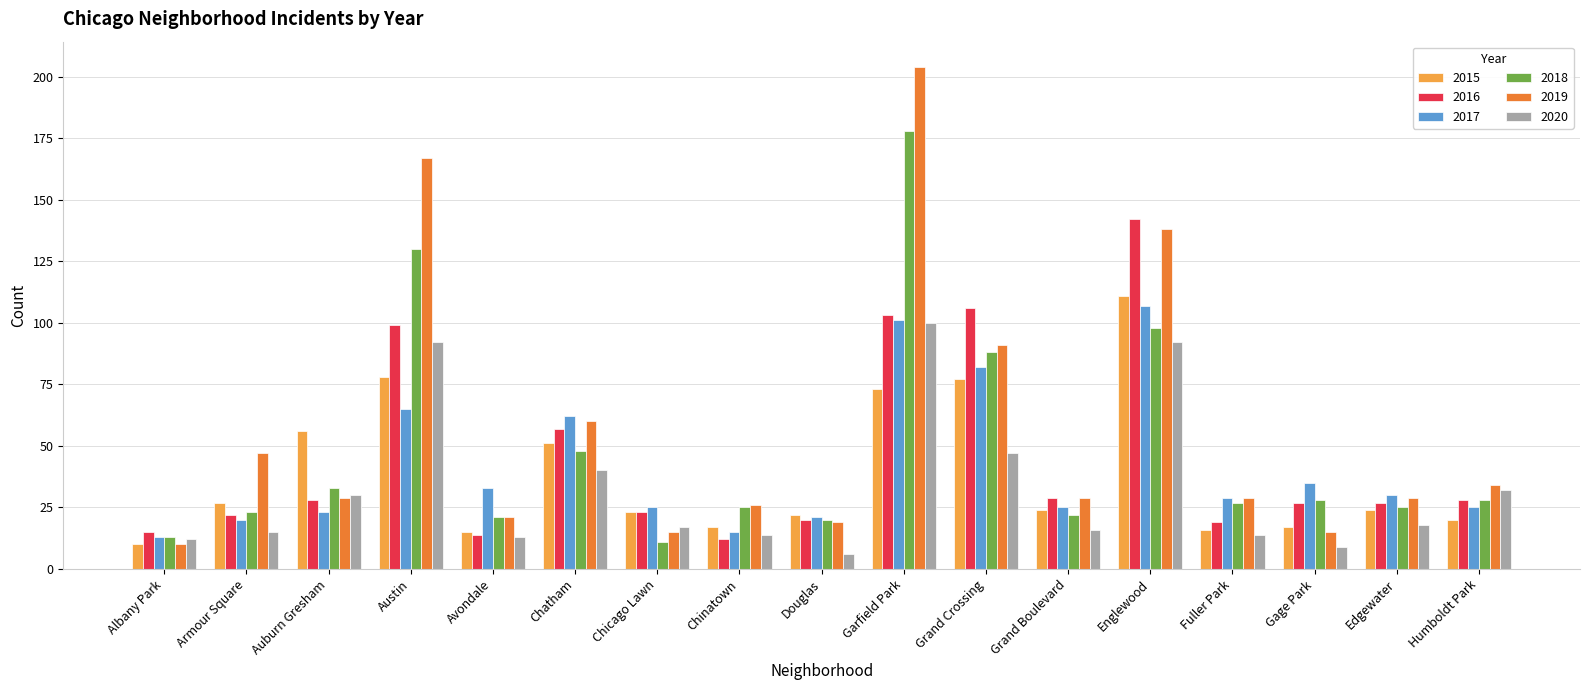

What is the sum of the 2016 values at Albany Park and Avondale?

29